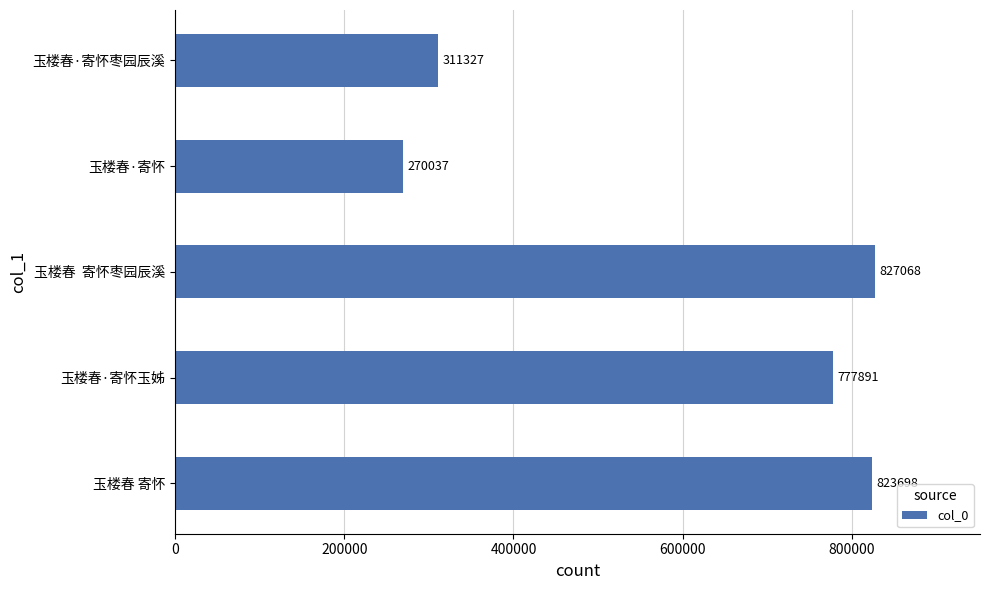

Approximately how many times larger is the value at 玉楼春  寄怀枣园辰溪 compared to 玉楼春·寄怀?

3.1